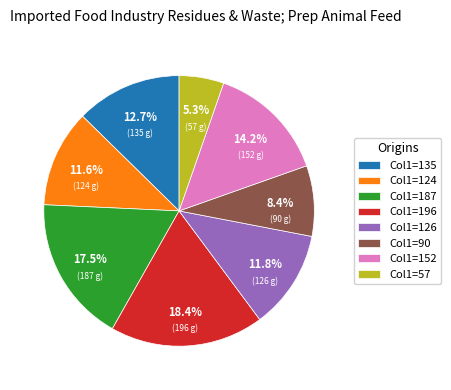

How many segments does this pie chart have?

8